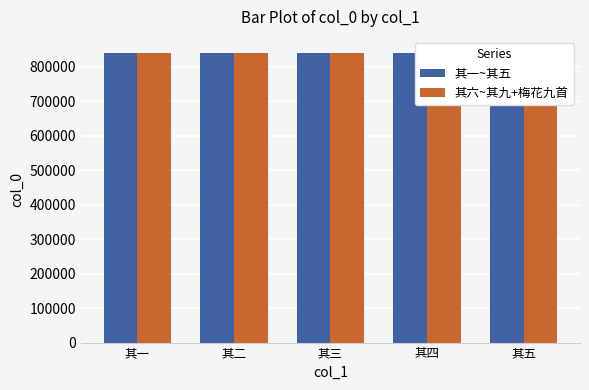

What is the average value of the 其六~其九+梅花九首 series?

841838